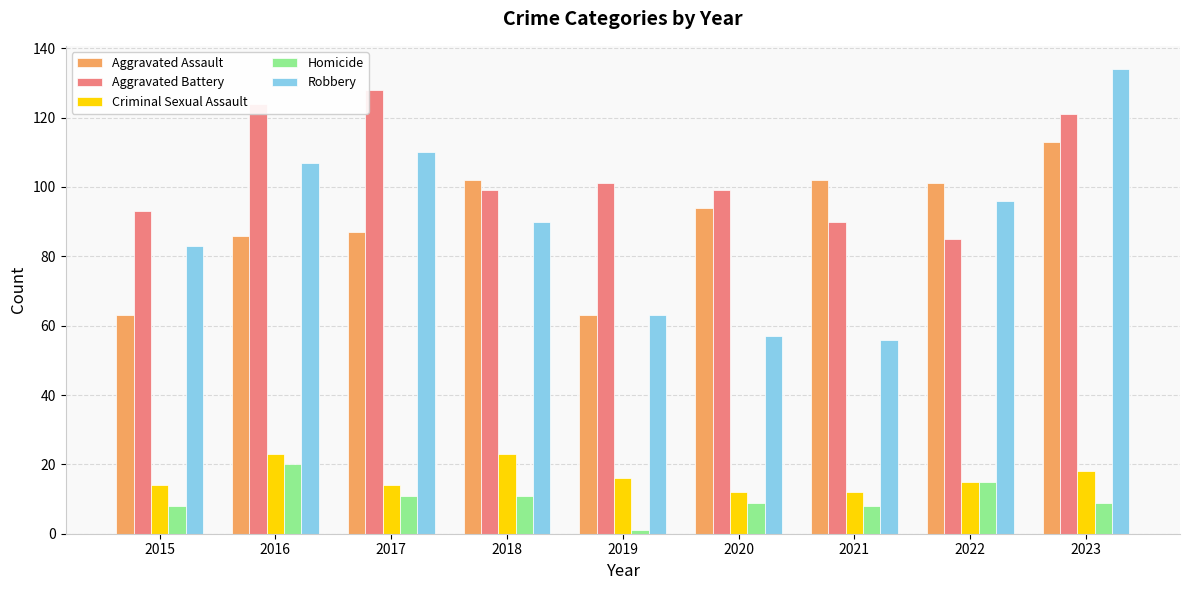

What is the approximate value of Aggravated Battery at 2015?

93